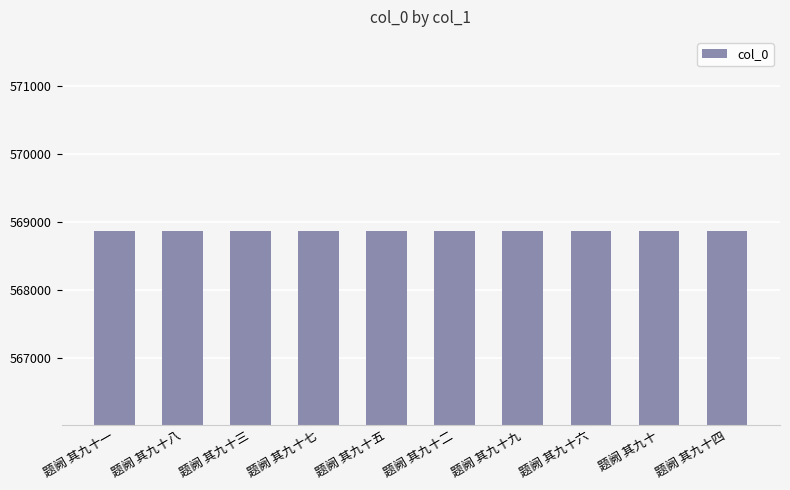

What is the difference between the maximum and minimum values?

9